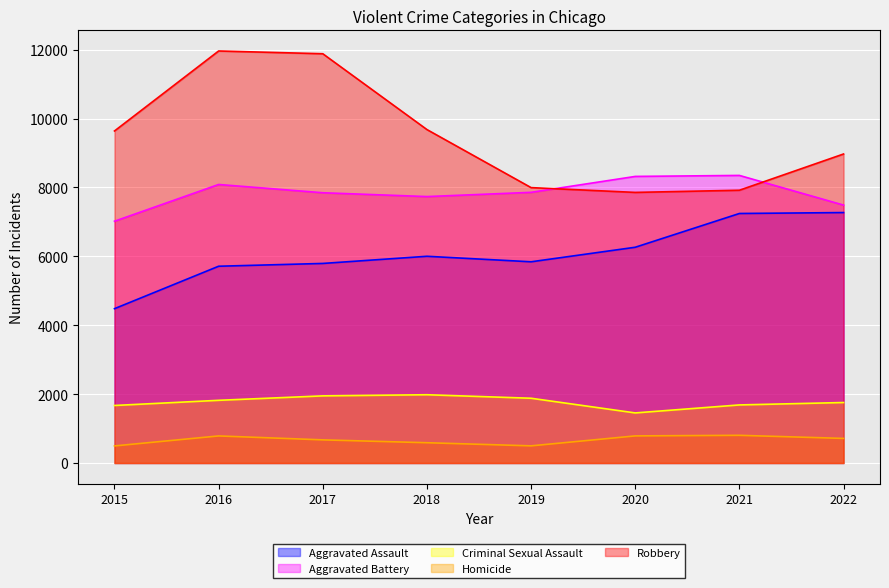

How many lines are shown in the chart?

5